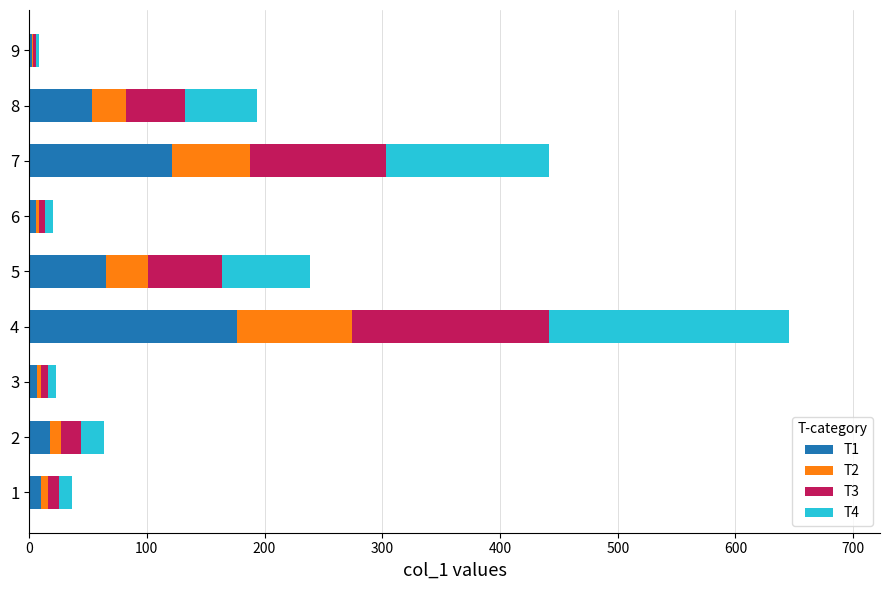

What are all the series names shown in the legend?

T1, T2, T3, T4